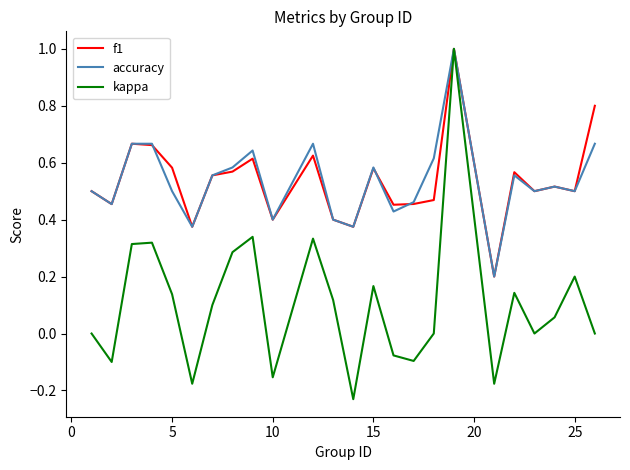

What is the highest value of the kappa series?

1.0